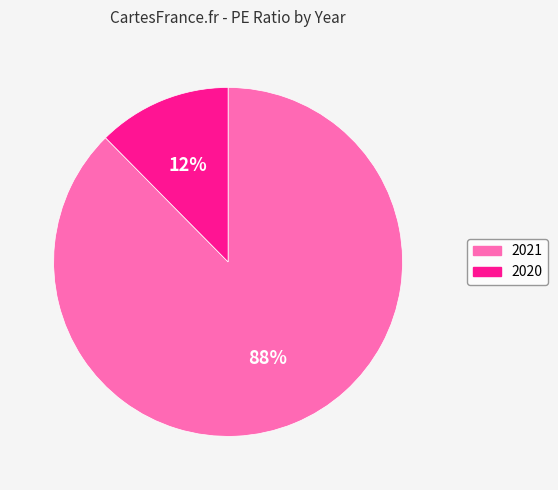

The 2021 slice represents 88% of the pie. True or false?

True